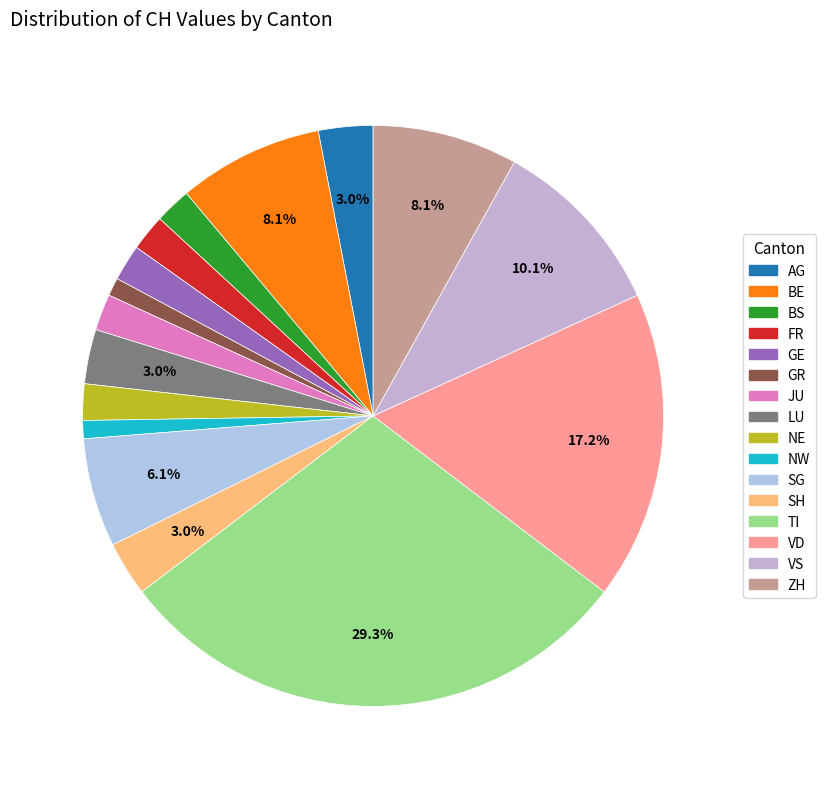

Rank the categories by value from lowest to highest.

GR, NW, BS, FR, GE, JU, NE, AG, LU, SH, SG, BE, ZH, VS, VD, TI